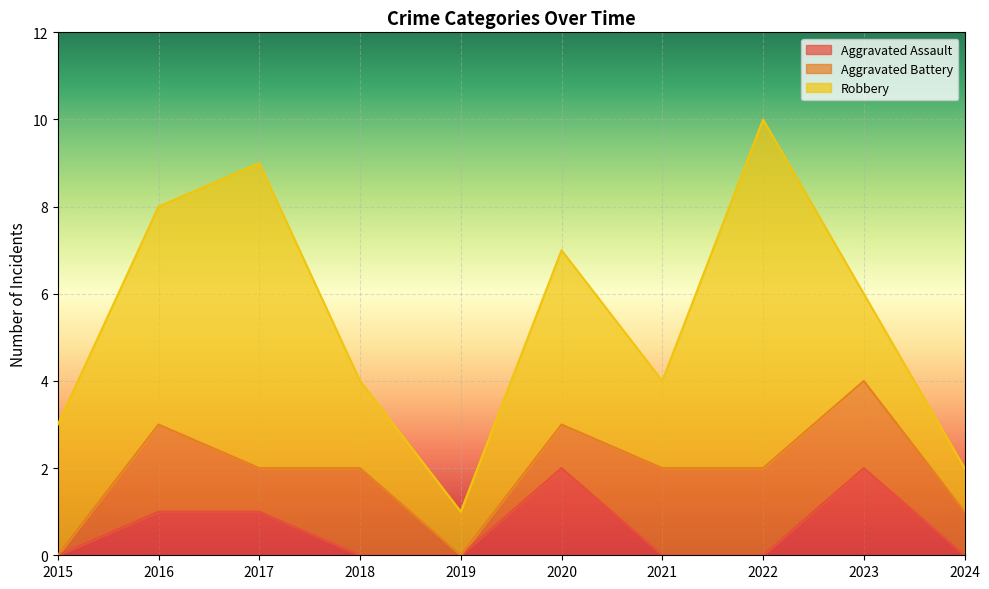

True or false: Aggravated Battery and Robbery cross at least once.

False